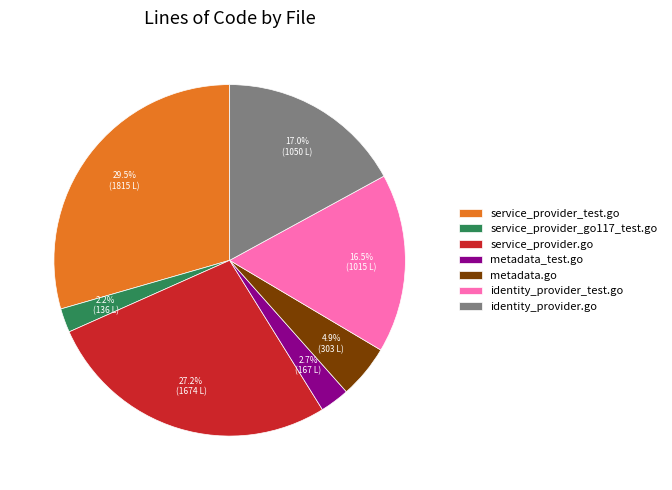

Between service_provider_go117_test.go and identity_provider_test.go, which is larger?

identity_provider_test.go